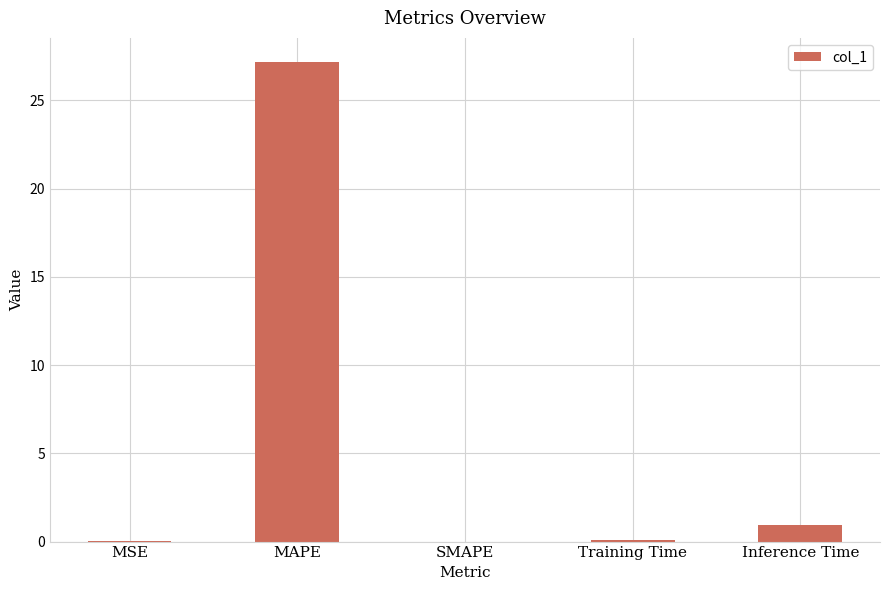

What is the sum of all values?

28.2